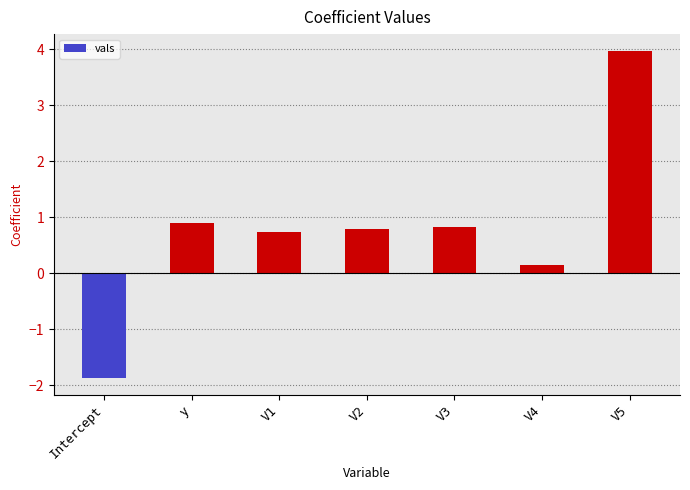

How many positive values are there?

6